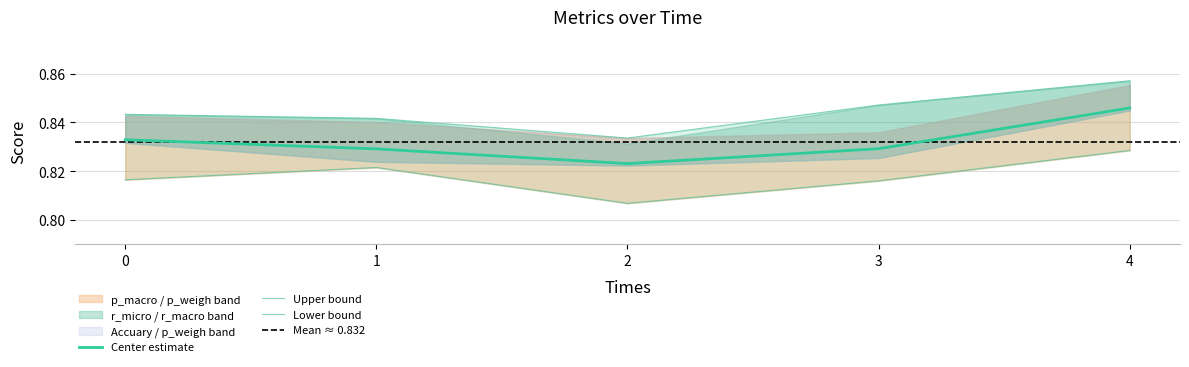

True or false: p_weigh has more than 0 points higher than both neighbors.

False